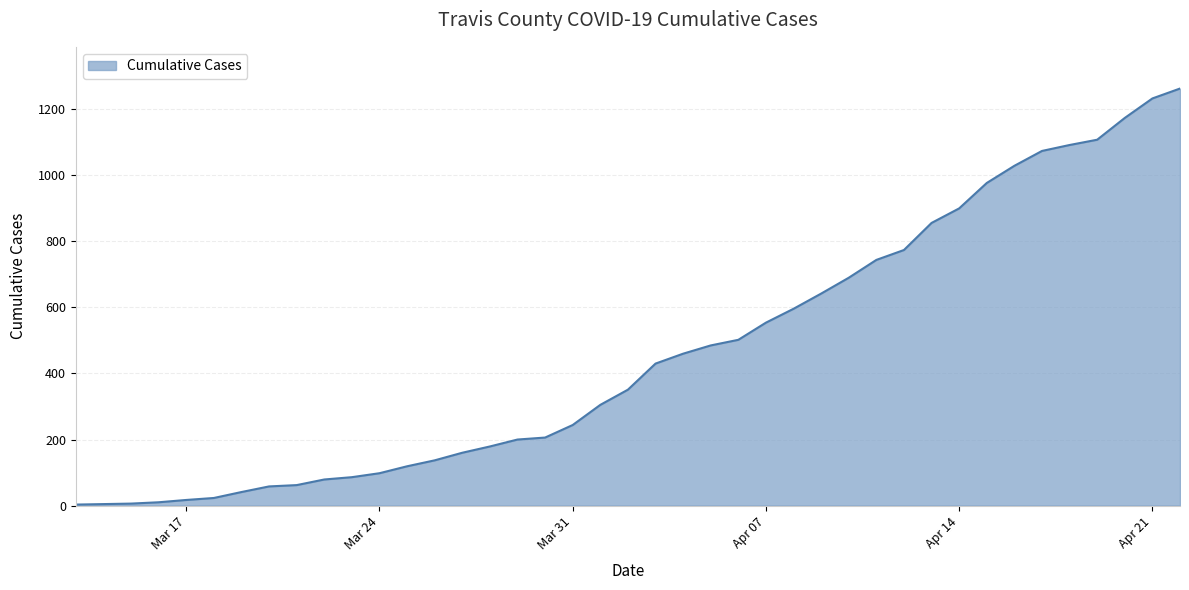

What is the greatest value displayed?

1263